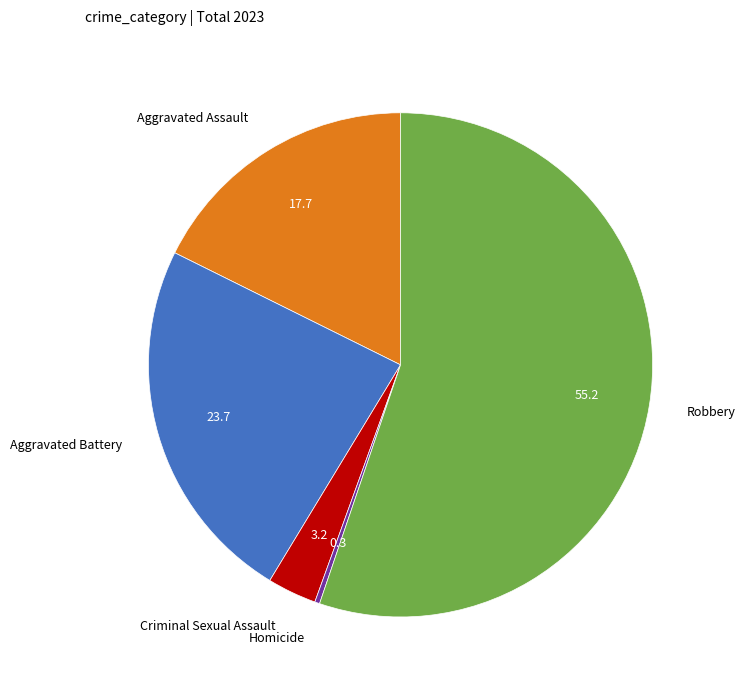

Which slice is the smallest?

Homicide